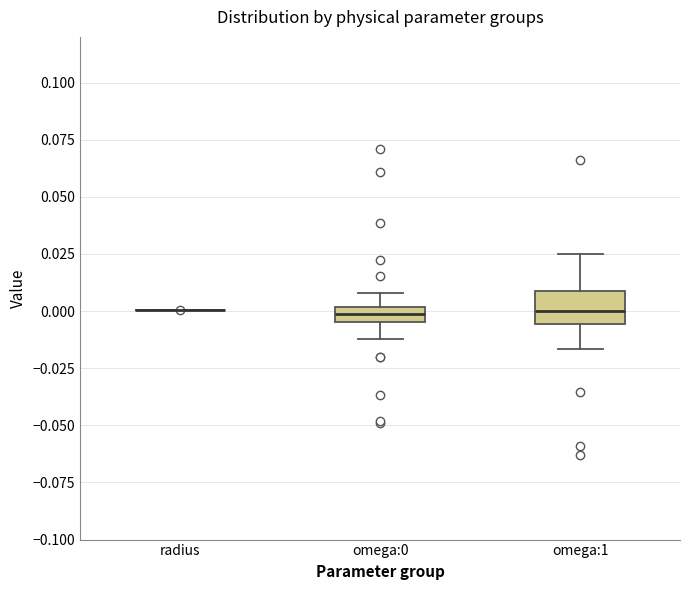

Which box is the tallest, from its lower edge to its upper edge?

omega:1